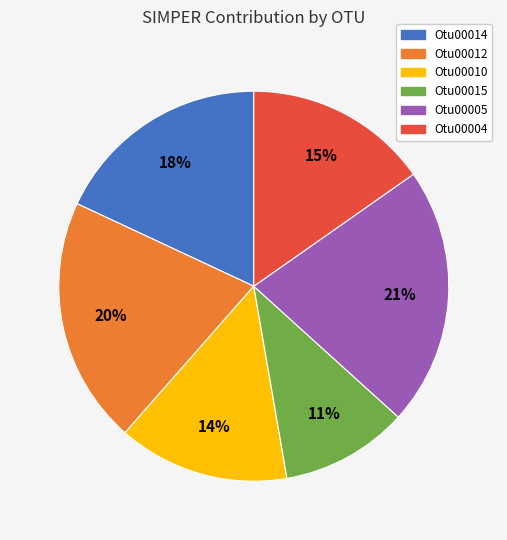

Which has a higher value, Otu00015 or Otu00012?

Otu00012